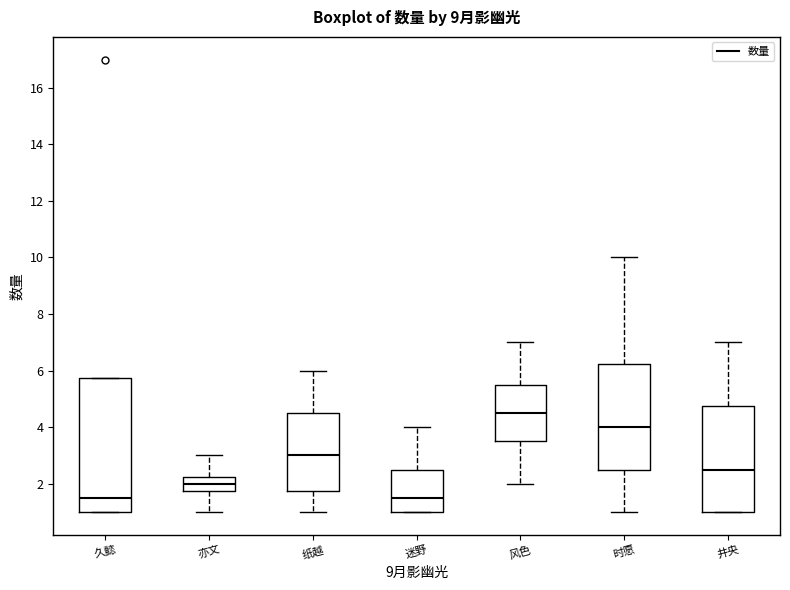

Where does the upper whisker of the box for 井央 end on the y-axis? The values are not printed on the chart, so give them approximately, as read against the axis.

7.0